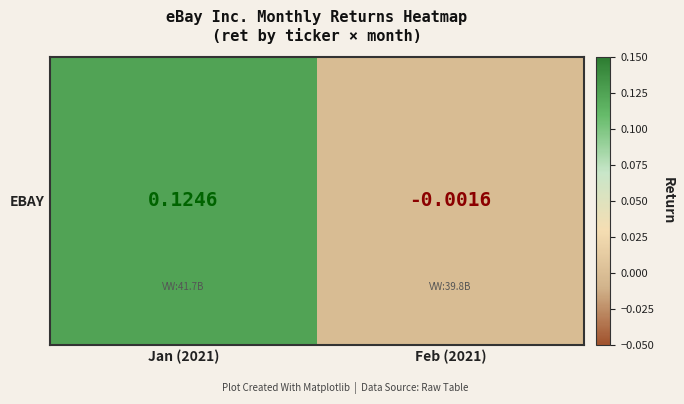

What is the average value?

0.1